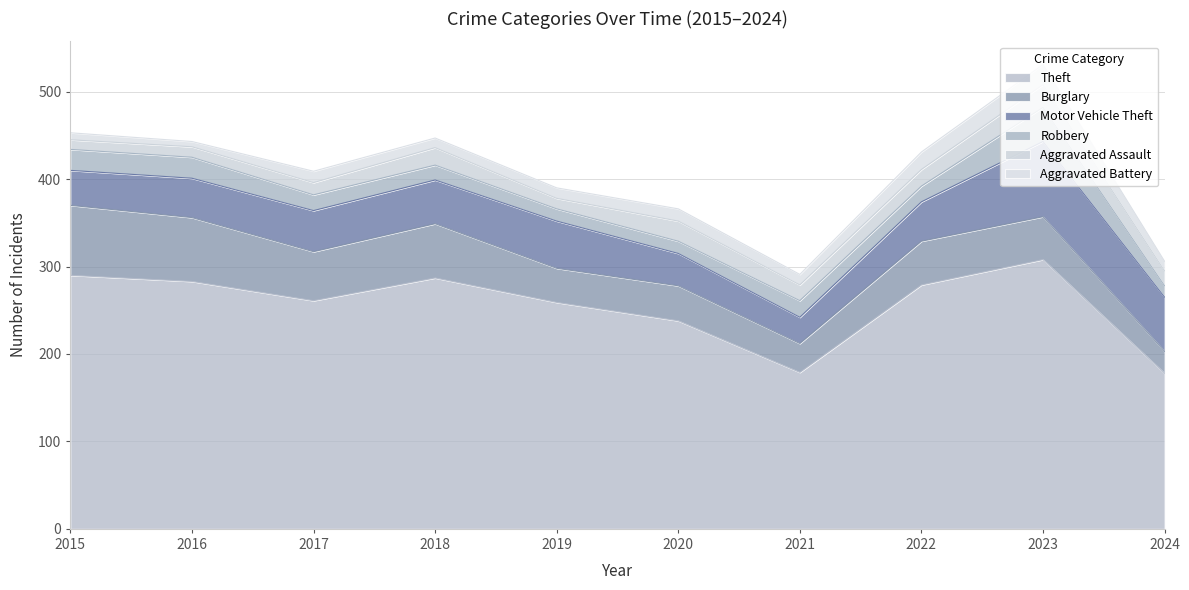

Rank the series by their maximum value, from highest to lowest.

Theft, Motor Vehicle Theft, Burglary, Robbery, Aggravated Assault, Aggravated Battery